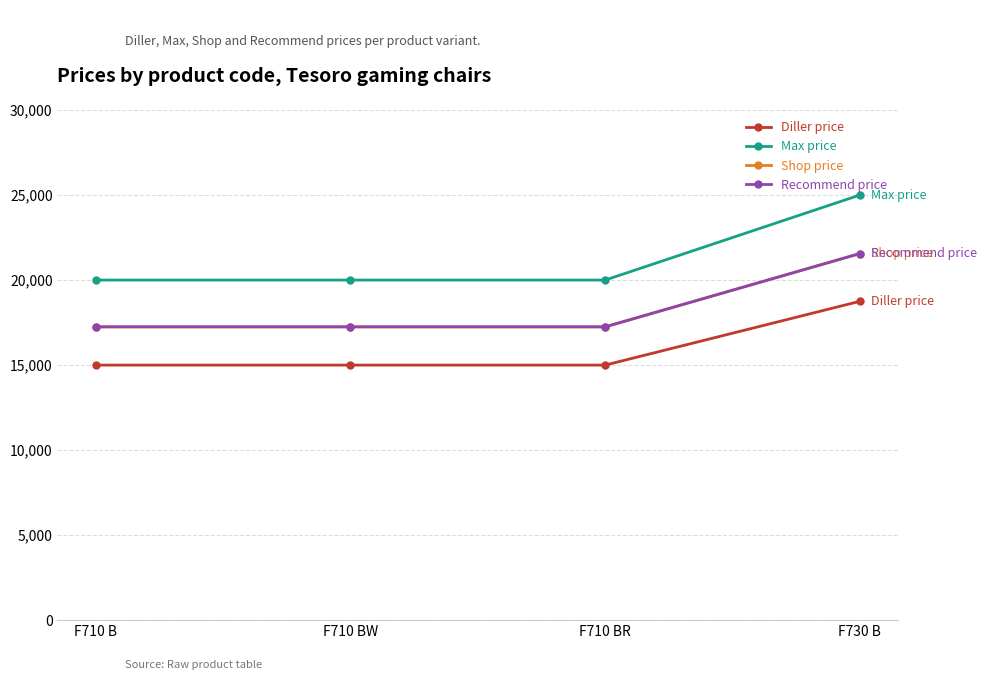

How many lines are shown in the chart?

4